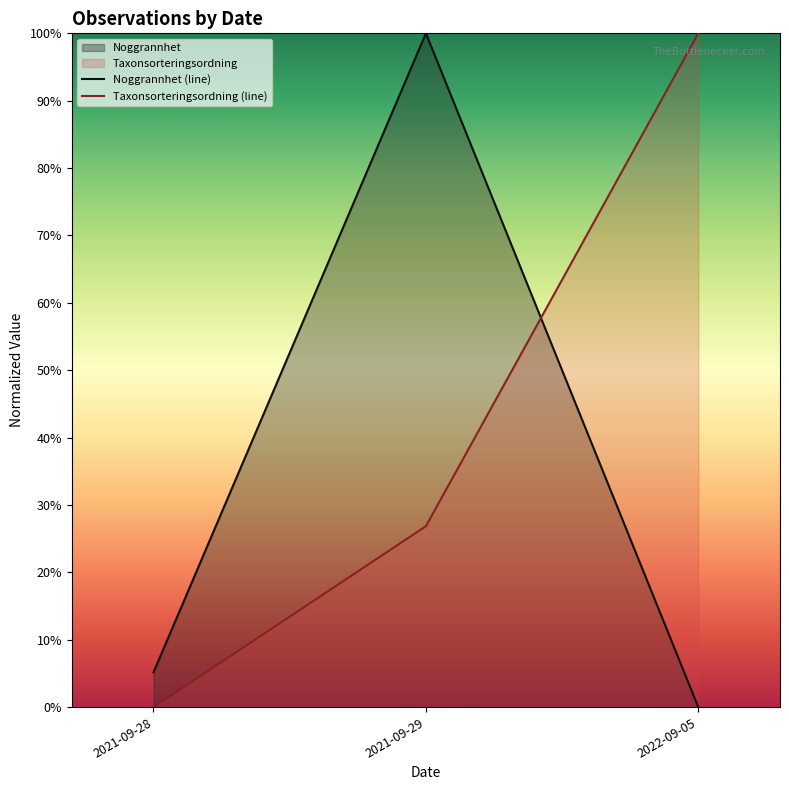

At which label is Noggrannhet (line) closest to 50?

2021-09-28